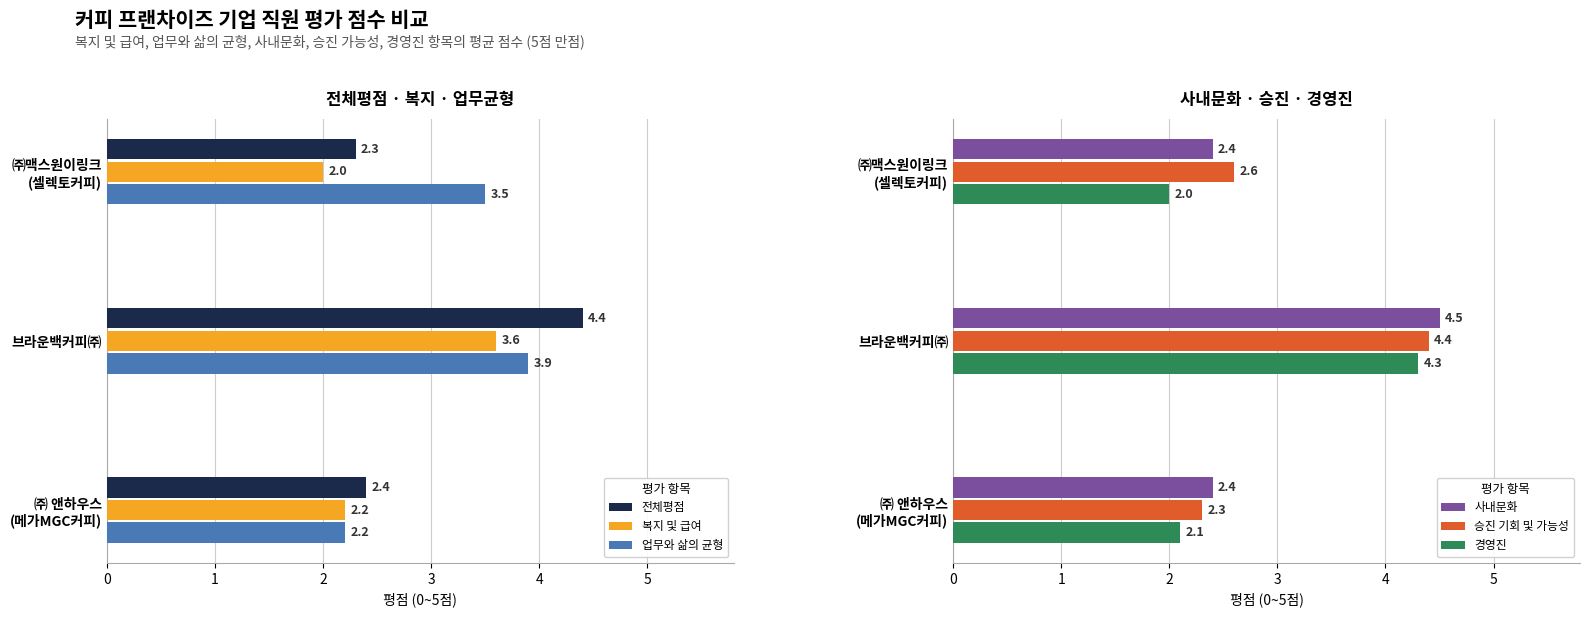

What is the maximum value for 업무와 삶의 균형?

3.9